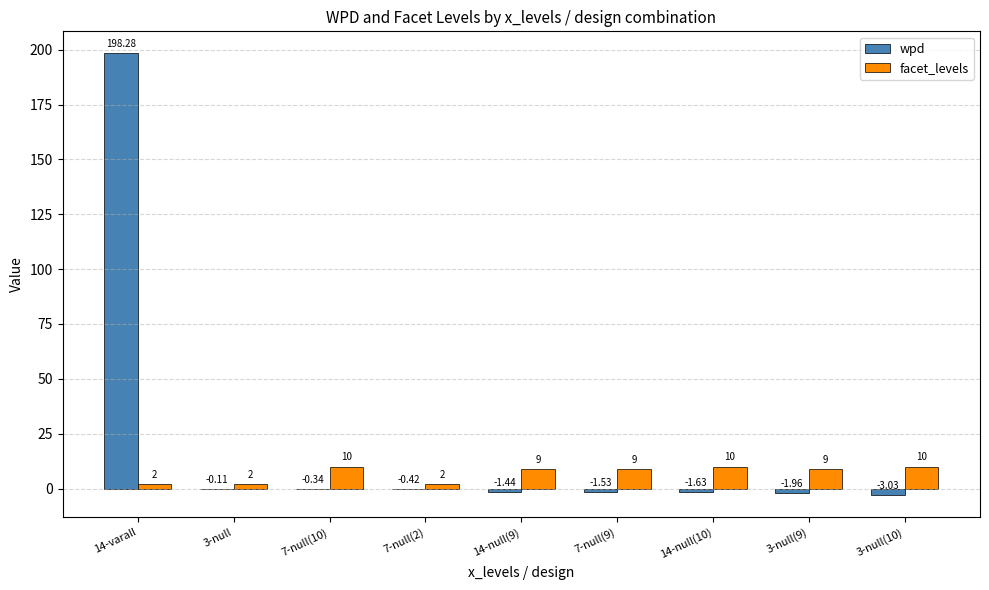

What is the total value across all series at 3-null(9)?

7.0